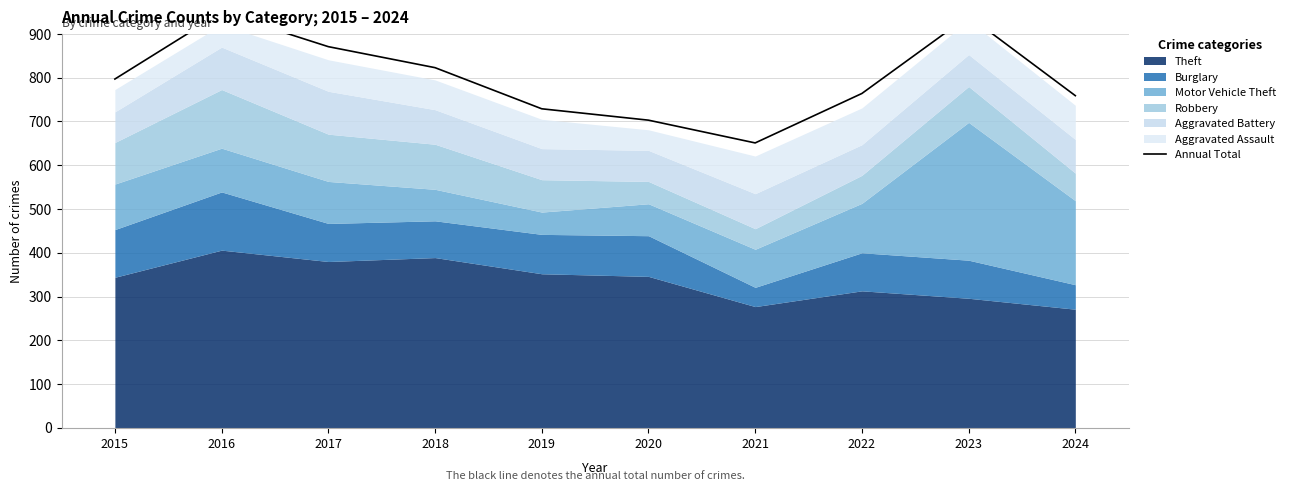

At which label does the data first exceed 797?

2016